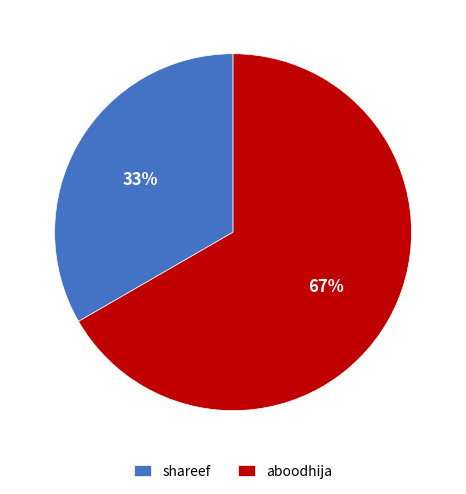

To the nearest percent, what percentage of the pie is aboodhija?

67%